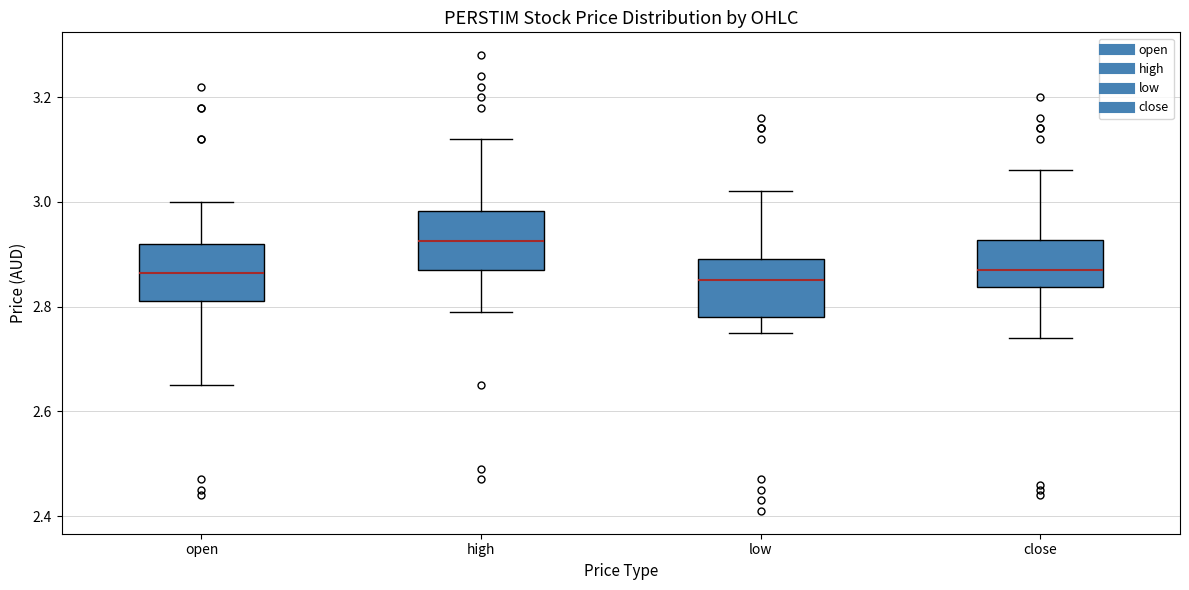

Reading left to right, transcribe this box plot: for each box, give where its median line is, the range the box spans, and where its two whiskers end, as read against the y-axis. The values are not printed on the chart, so give them approximately, as read against the axis.

open: median 2.86, box 2.82 to 2.92, whiskers 2.66 to 3.00
high: median 2.92, box 2.88 to 2.98, whiskers 2.80 to 3.12
low: median 2.86, box 2.78 to 2.90, whiskers 2.76 to 3.02
close: median 2.88, box 2.84 to 2.92, whiskers 2.74 to 3.06